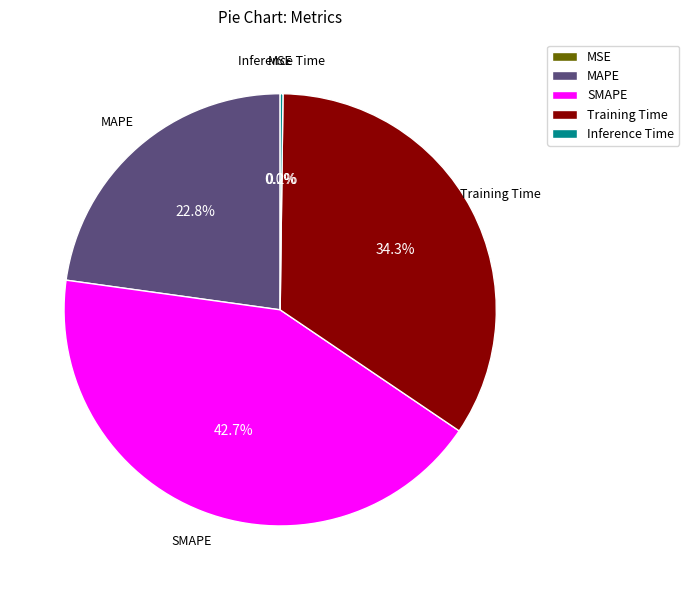

What is the total percentage of SMAPE and MAPE?

65.5%